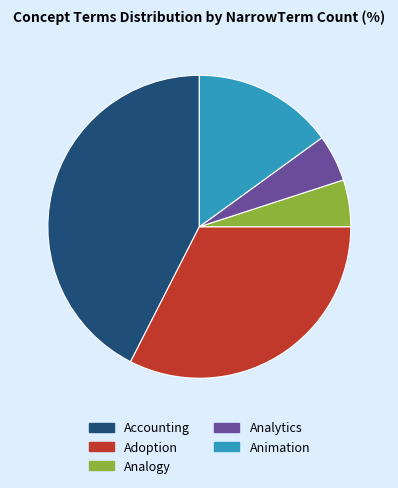

Which slice is the largest?

Accounting